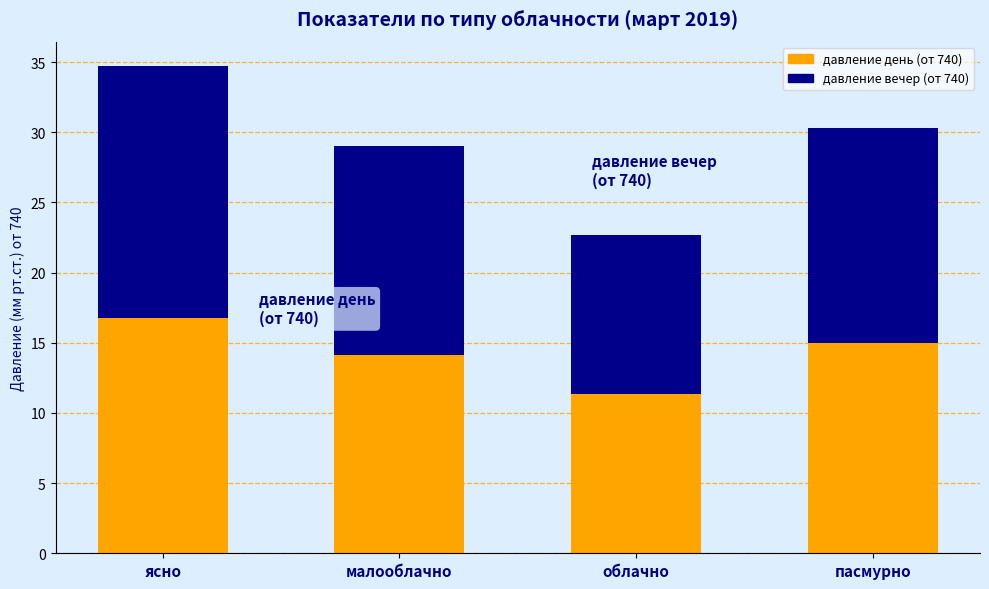

True or false: давление день (от 740) has a value of 14.1 at малооблачно.

True